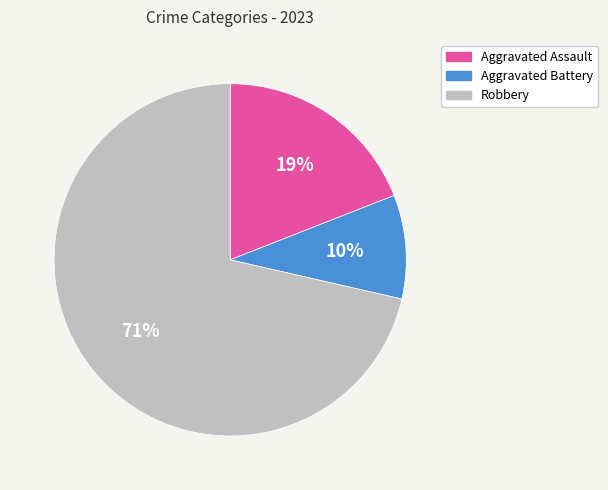

To the nearest percent, what is the combined percentage of Aggravated Battery and Robbery?

81%